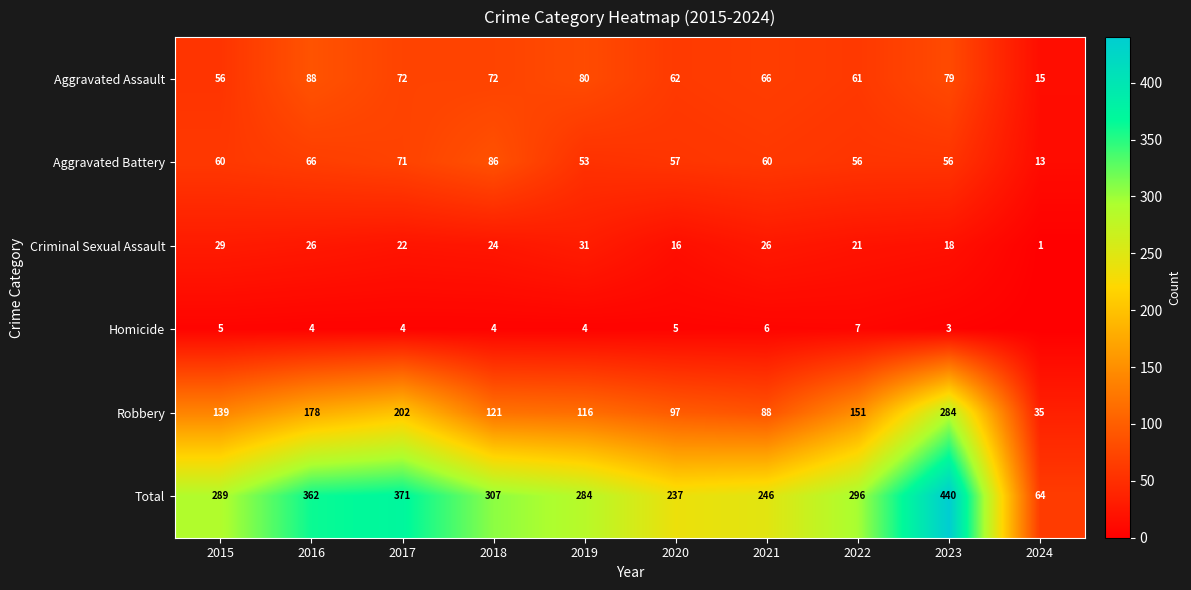

Is the value of Criminal Sexual Assault at 2024 greater than the value of Aggravated Battery at 2018?

No